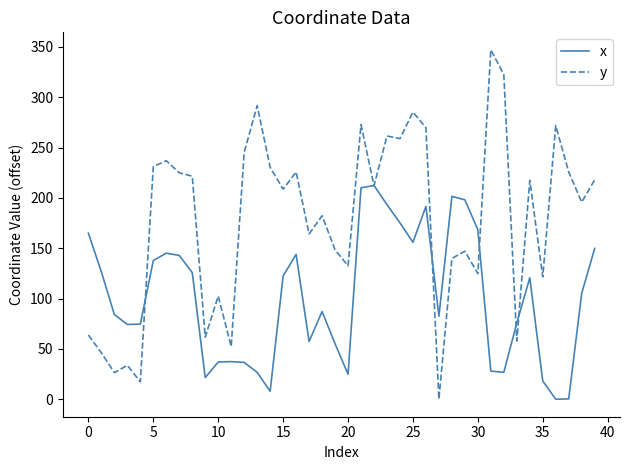

Which series has the widest spread of values?

y